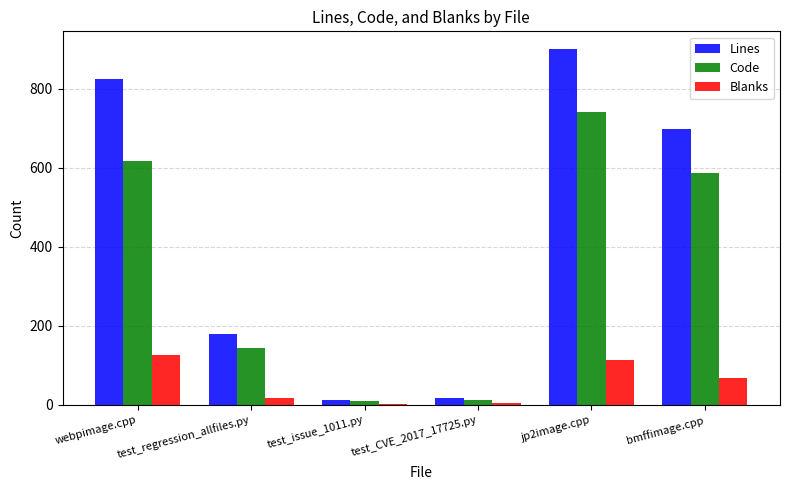

What is the spread (max minus min) of values at test_regression_allfiles.py?

161